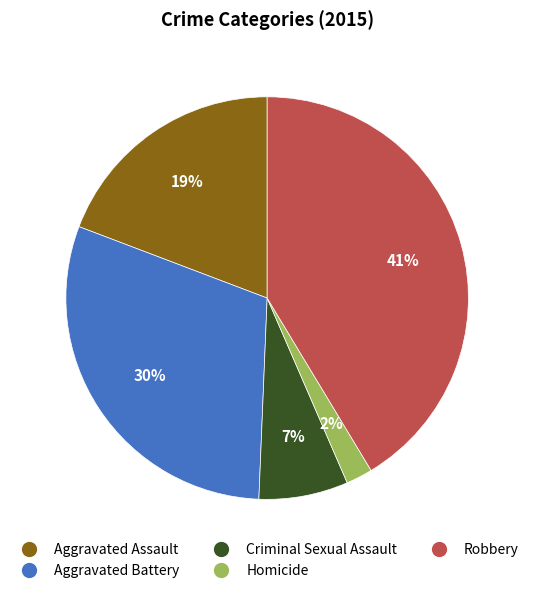

Approximately how many times larger is the value at Aggravated Battery compared to Aggravated Assault?

1.6